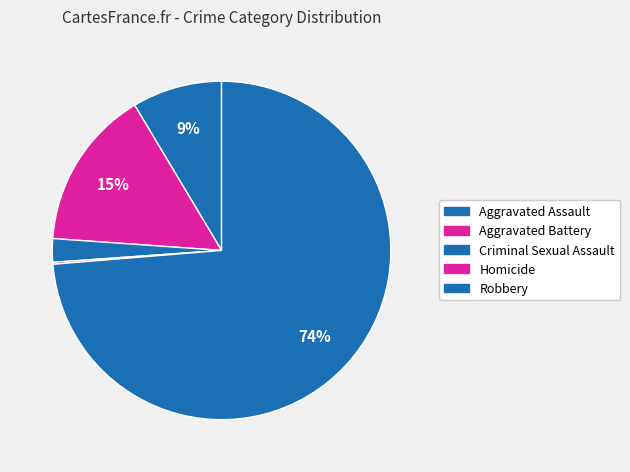

What percentage is NOT represented by Criminal Sexual Assault?

97.8%